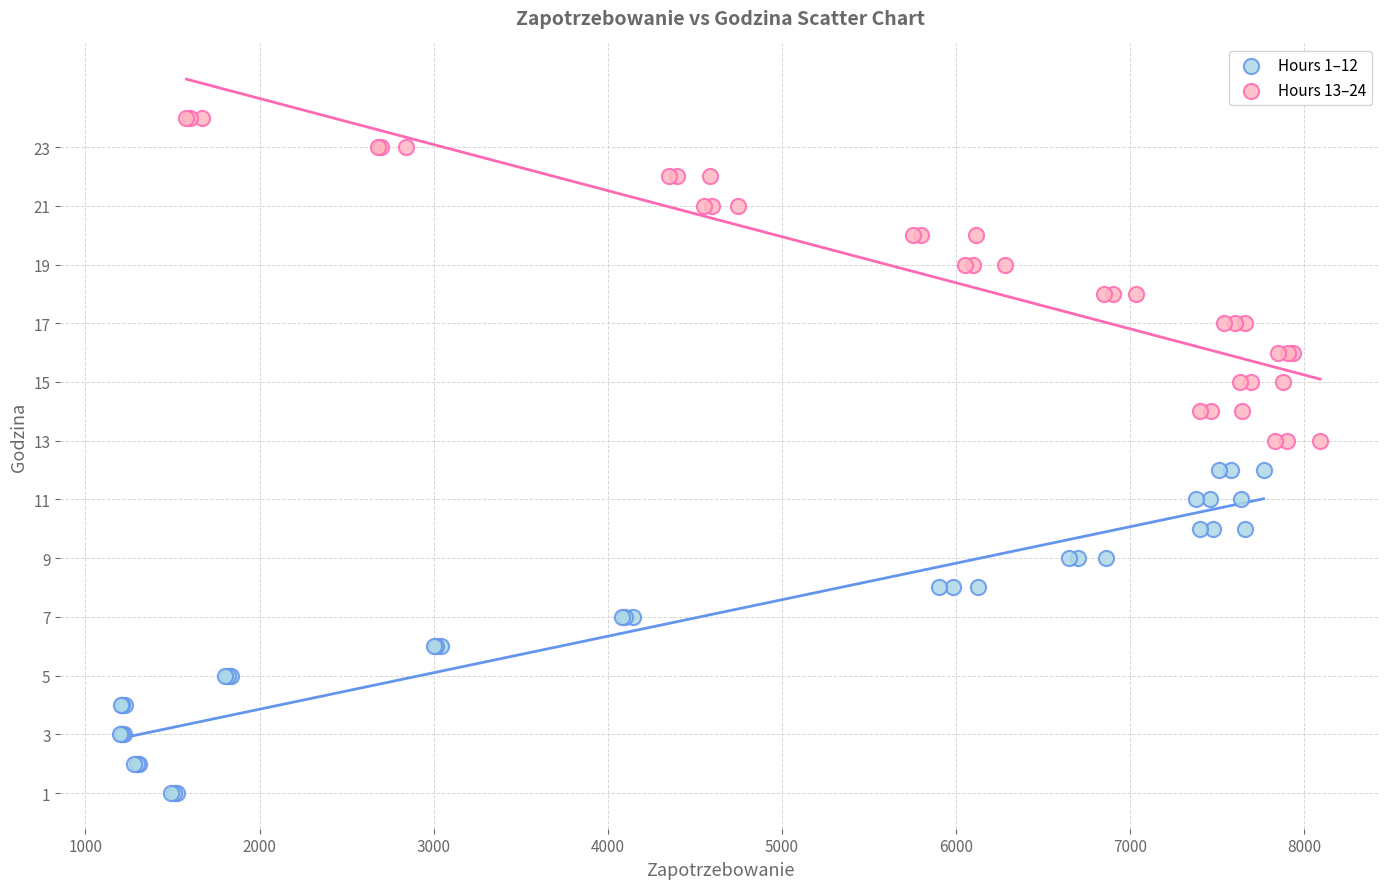

Which series reaches the maximum Y coordinate?

Hours 13–24